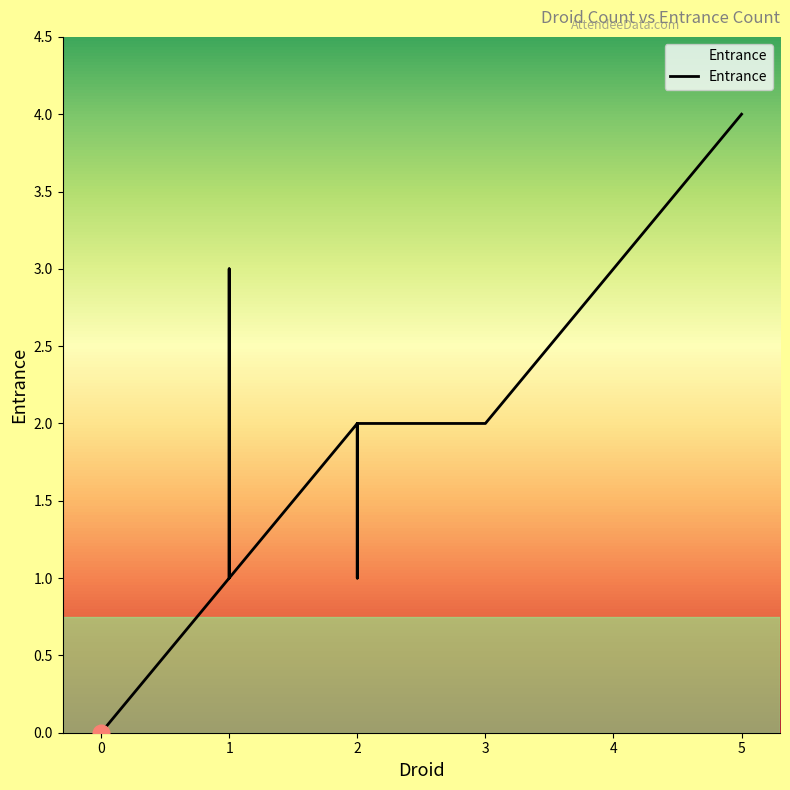

Where is the data nearest to the value 2?

2